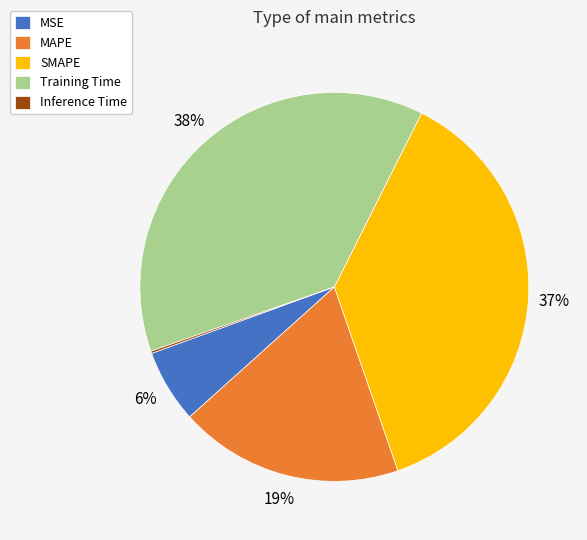

Does MAPE represent more than half of the total?

No